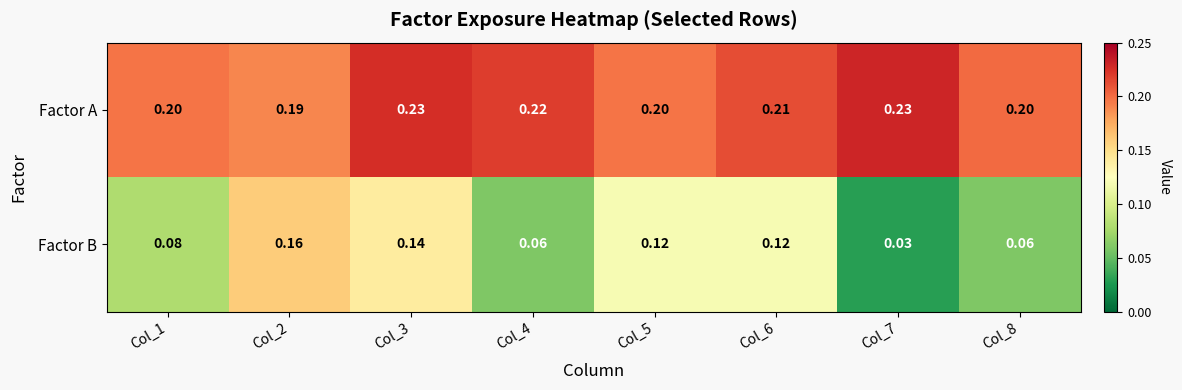

Rank the series by their maximum value, from lowest to highest.

Factor B, Factor A